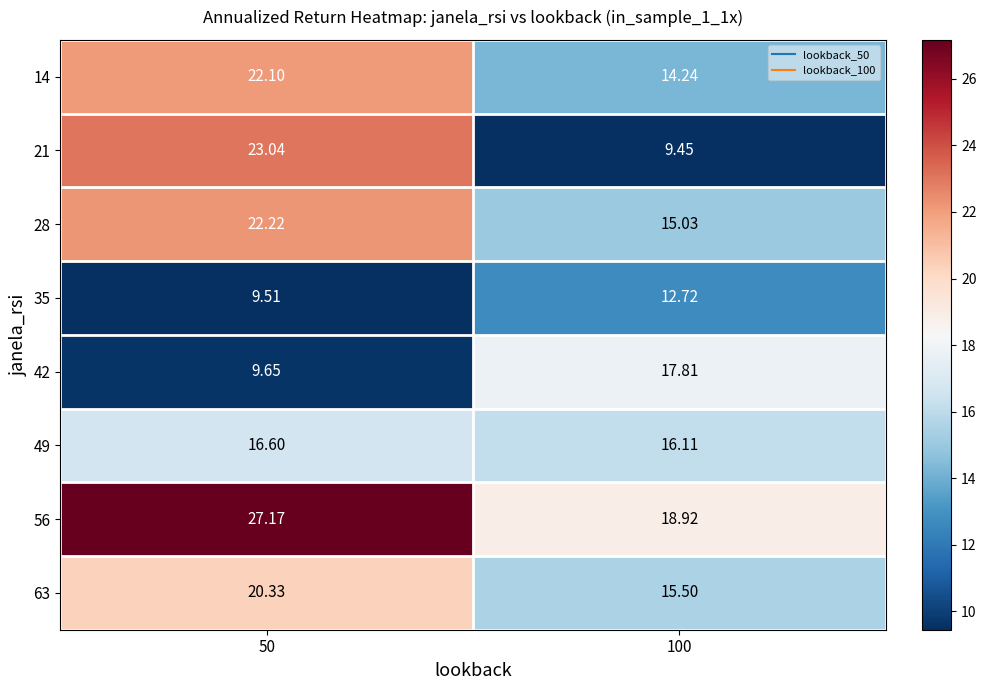

Which label corresponds to the smallest value in the chart?

100